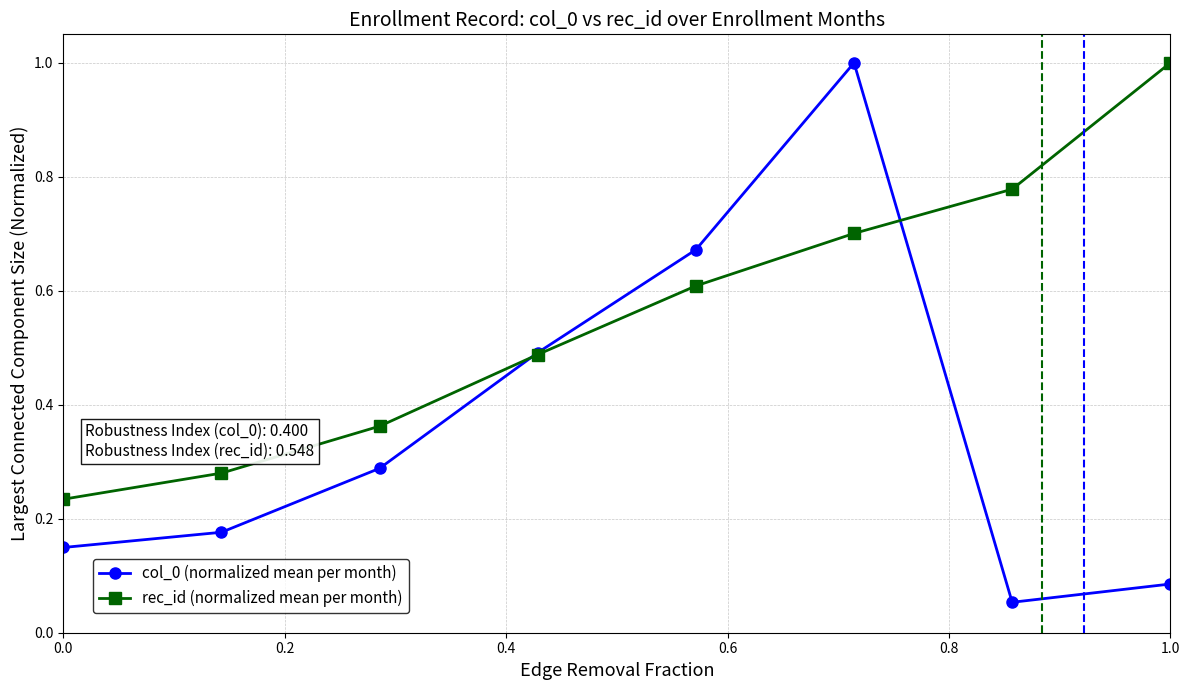

True or false: rec_id (normalized mean per month) has more than 0 points higher than both neighbors.

False